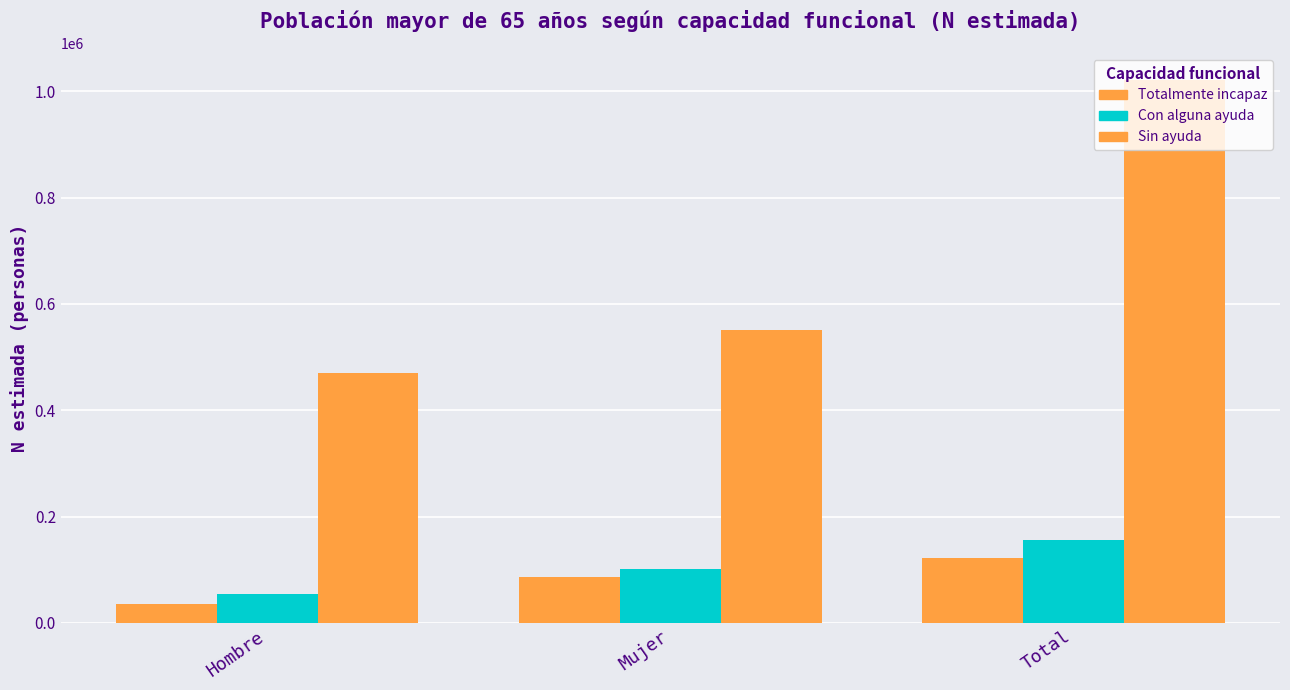

What is the sum of all Con alguna ayuda values?

313624